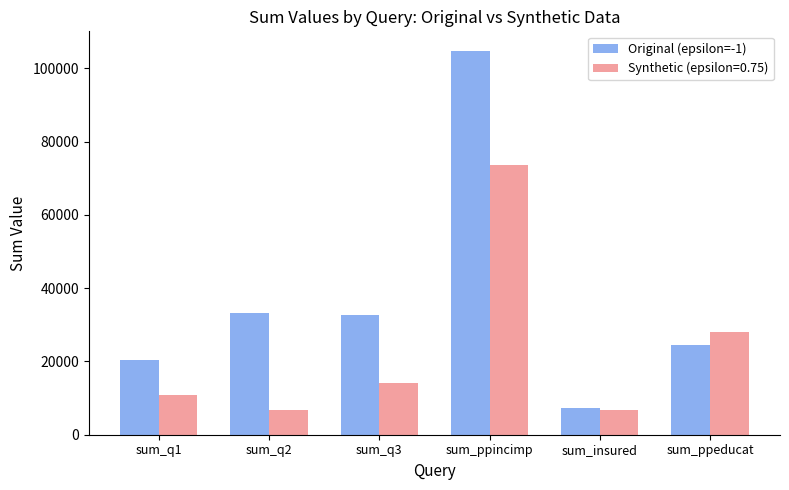

List the series in order of their peak value, lowest first.

Synthetic (epsilon=0.75), Original (epsilon=-1)